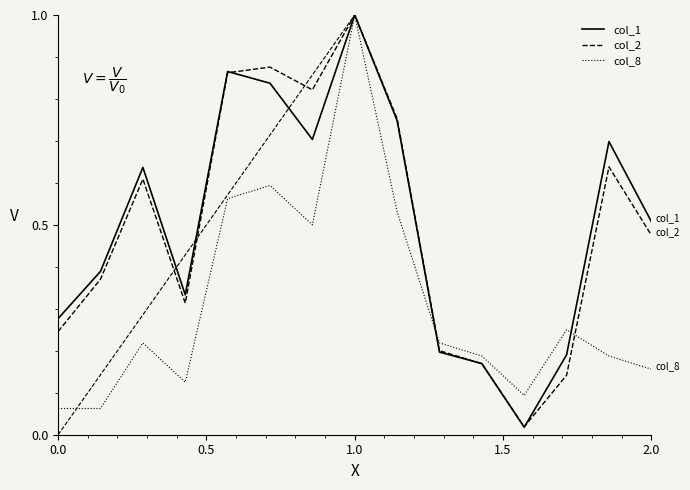

Which series has the largest range (max minus min)?

col_1